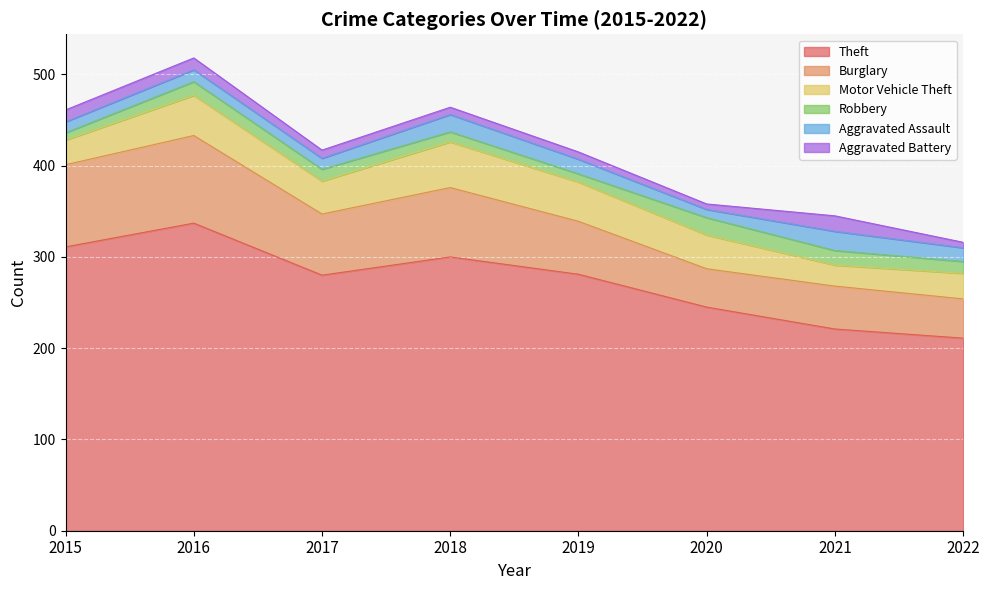

In Burglary, how many points are higher than both neighbors (excluding endpoints)?

3